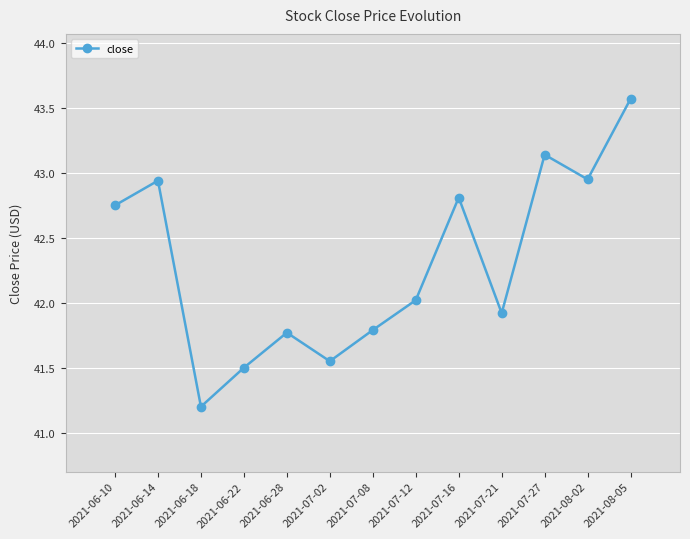

What is the value of the 13th point from the left?

43.6